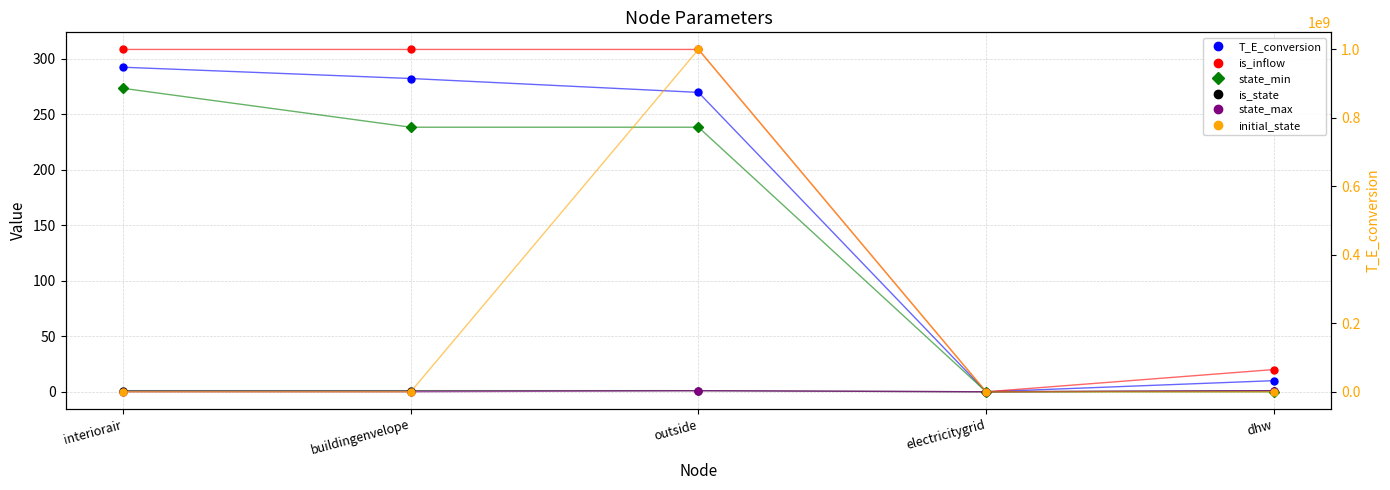

True or false: is_inflow has more than 1 interior local peaks.

False